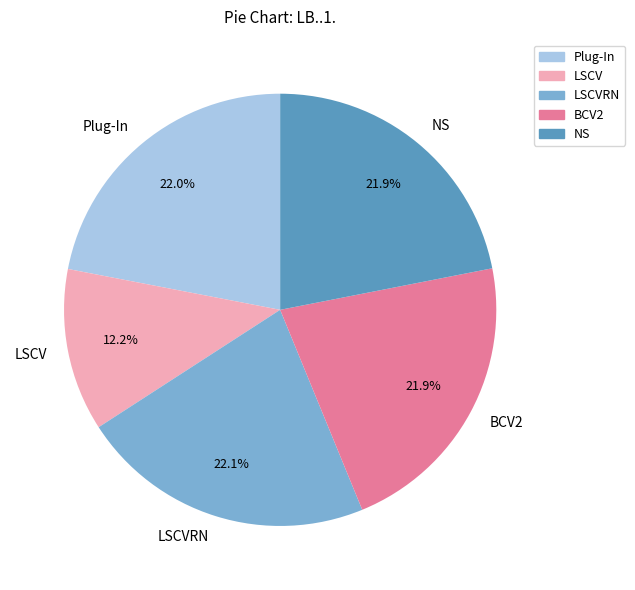

Which category has the smallest portion of the pie?

LSCV